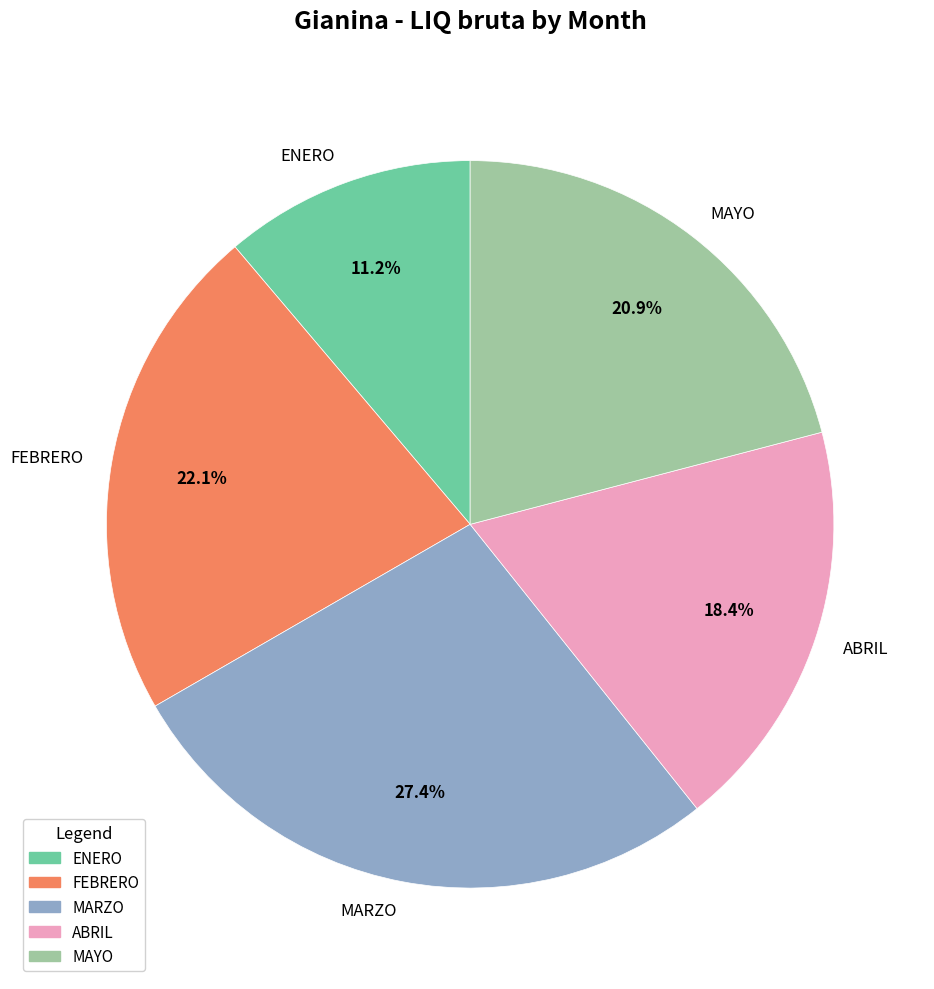

What portion of the pie excludes MARZO?

72.6%